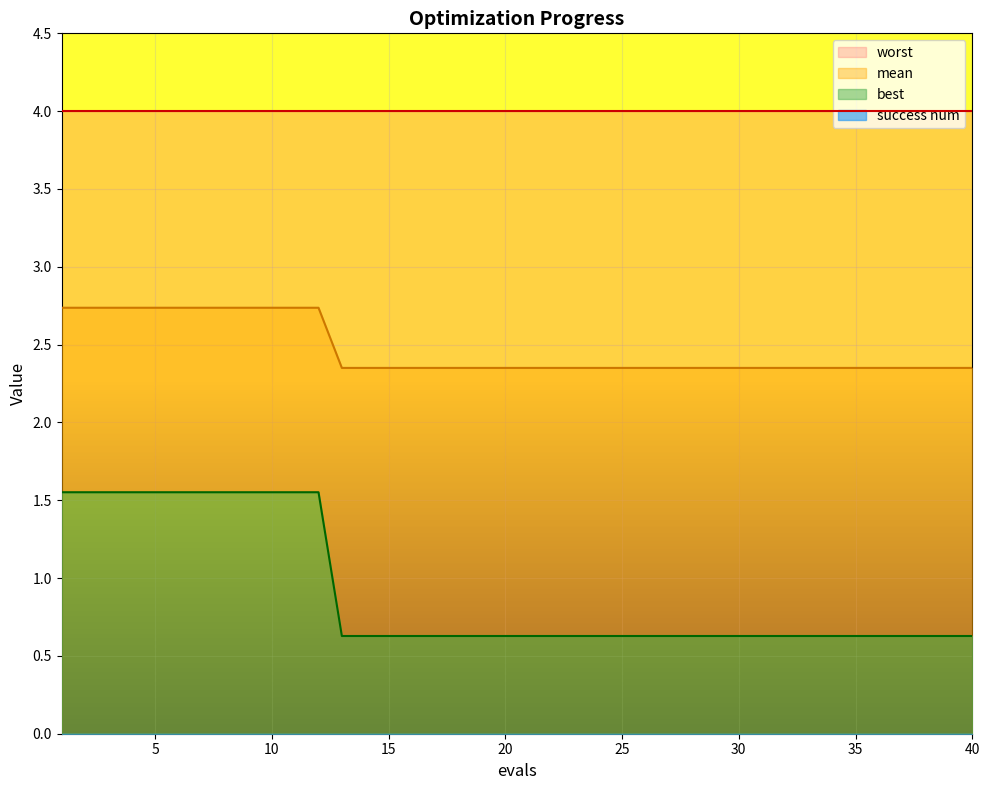

What is the average value of the mean series?

2.5